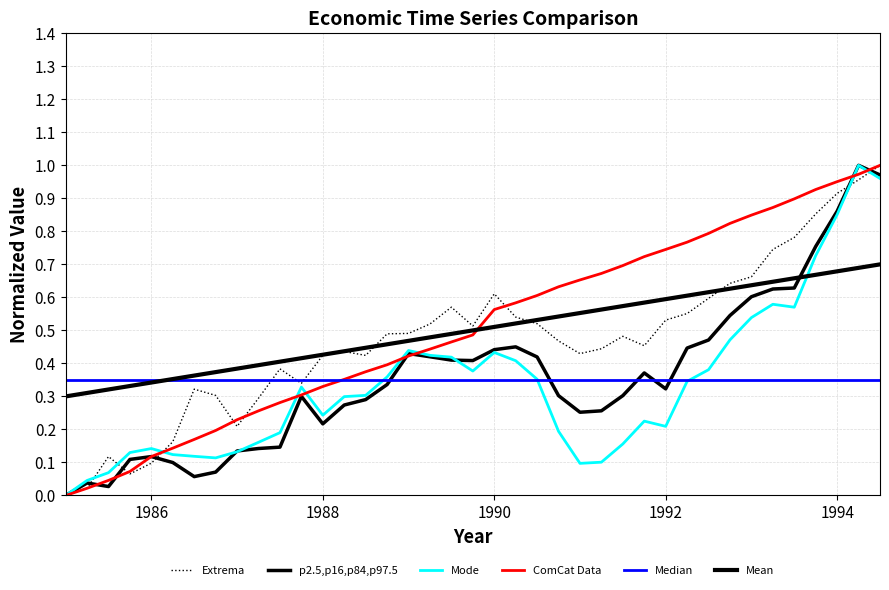

Does the chart display data point markers on the line(s)?

No